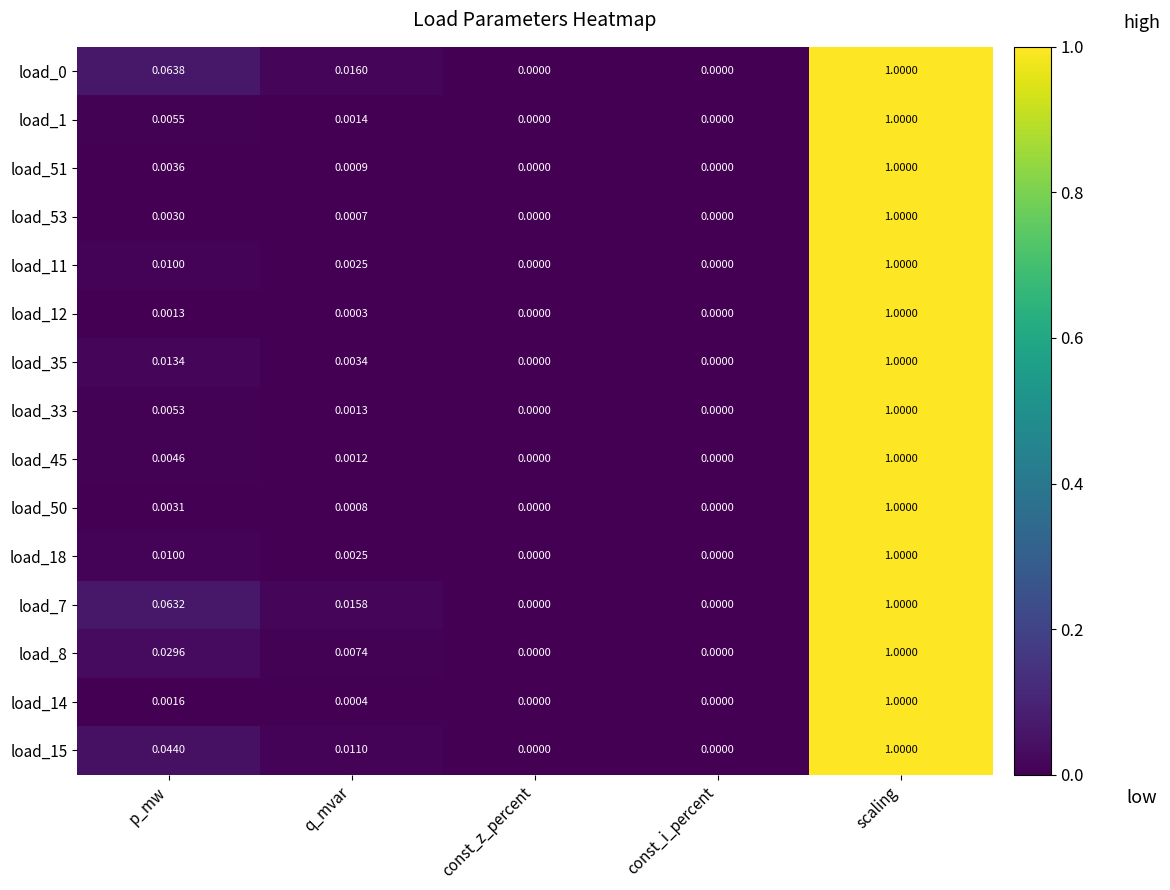

Is the value of load_18 at const_i_percent greater than the value of load_8 at p_mw?

No